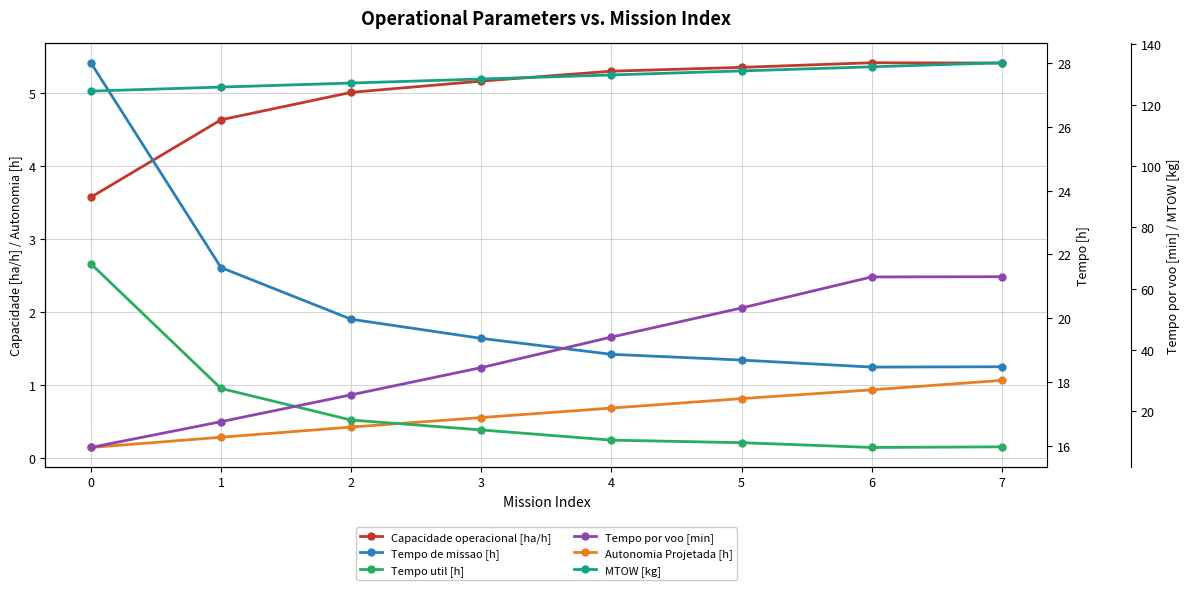

What is the difference between the Tempo util [h] values at 5 and 6?

0.2